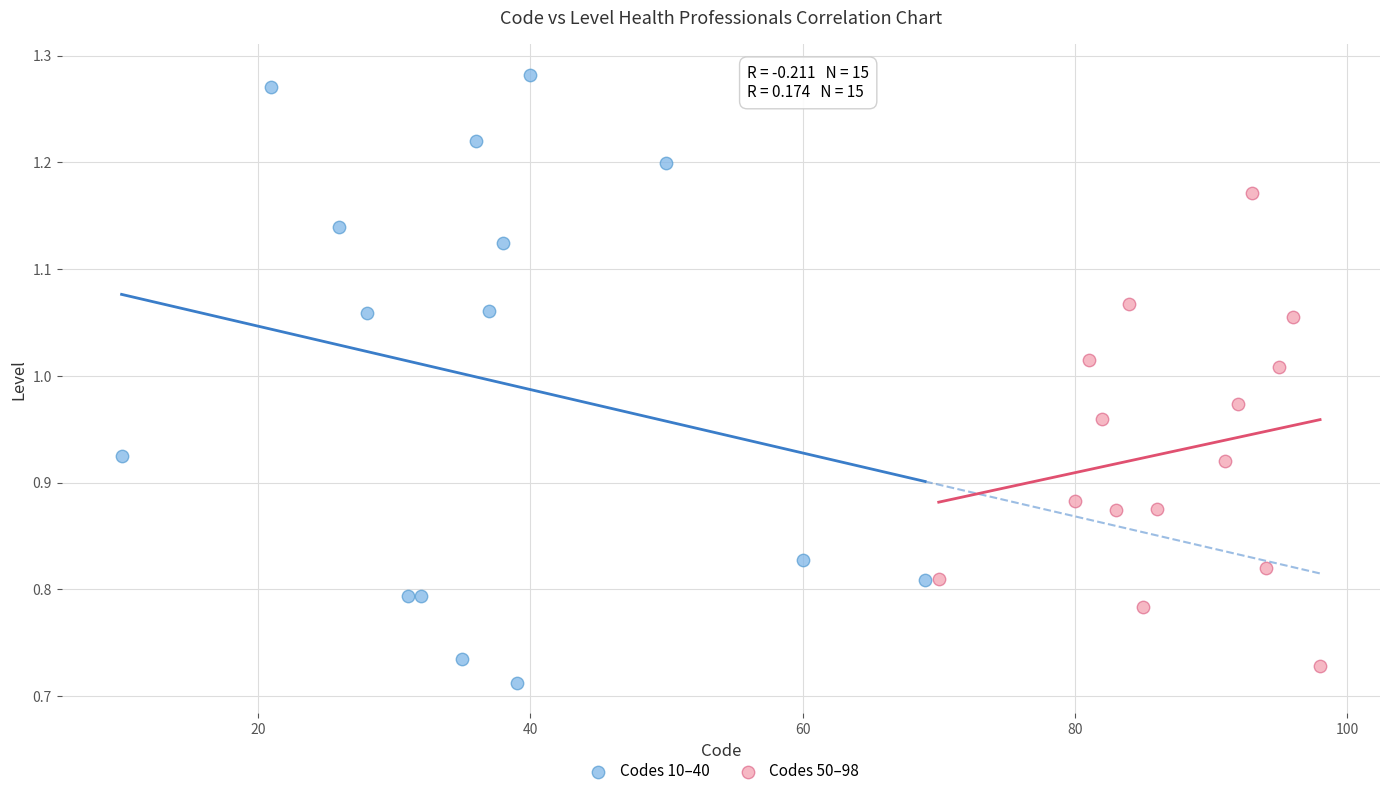

Which series has the largest Y range (max minus min)?

Codes 10–40